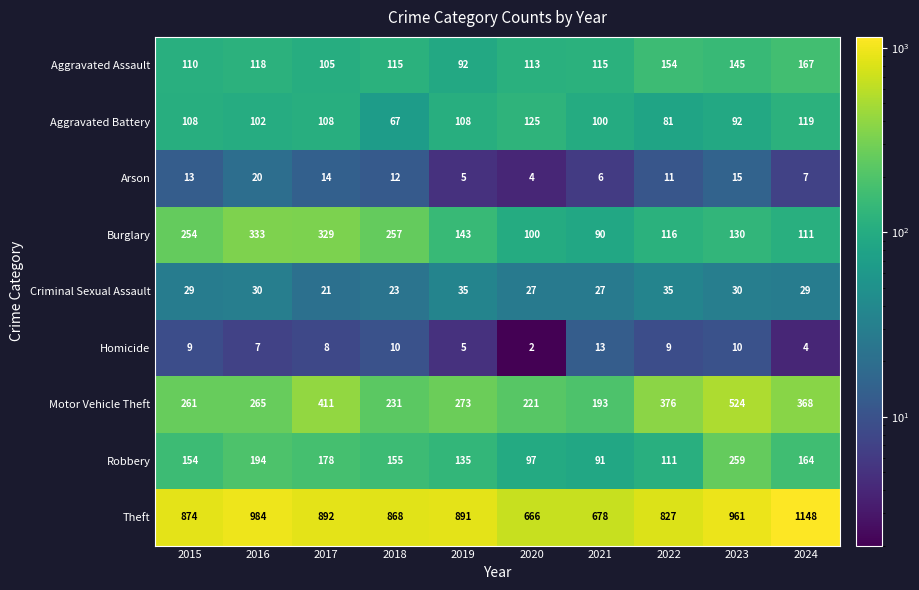

List the series in order of their peak value, lowest first.

Homicide, Arson, Criminal Sexual Assault, Aggravated Battery, Aggravated Assault, Robbery, Burglary, Motor Vehicle Theft, Theft